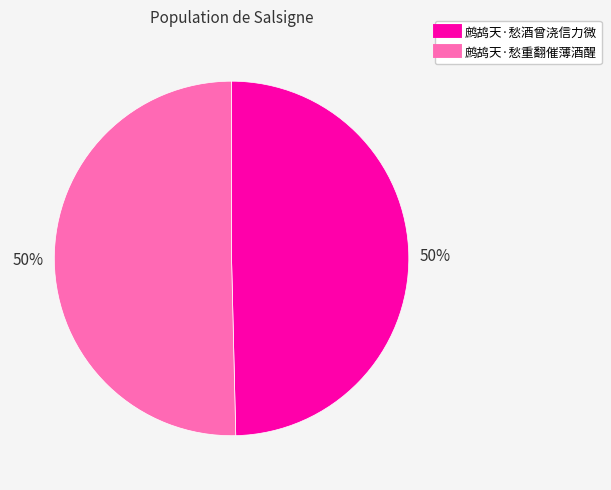

To the nearest percent, what portion does 鹧鸪天·愁重翻催薄酒醒 represent?

50%